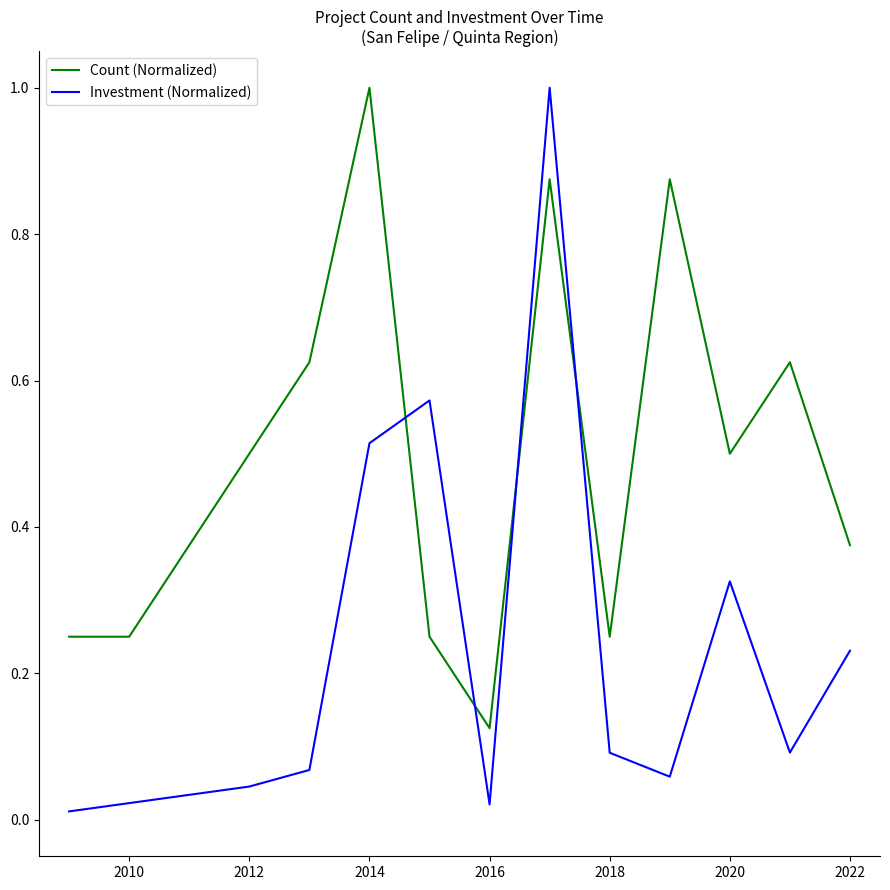

Does the chart display data point markers on the line(s)?

No